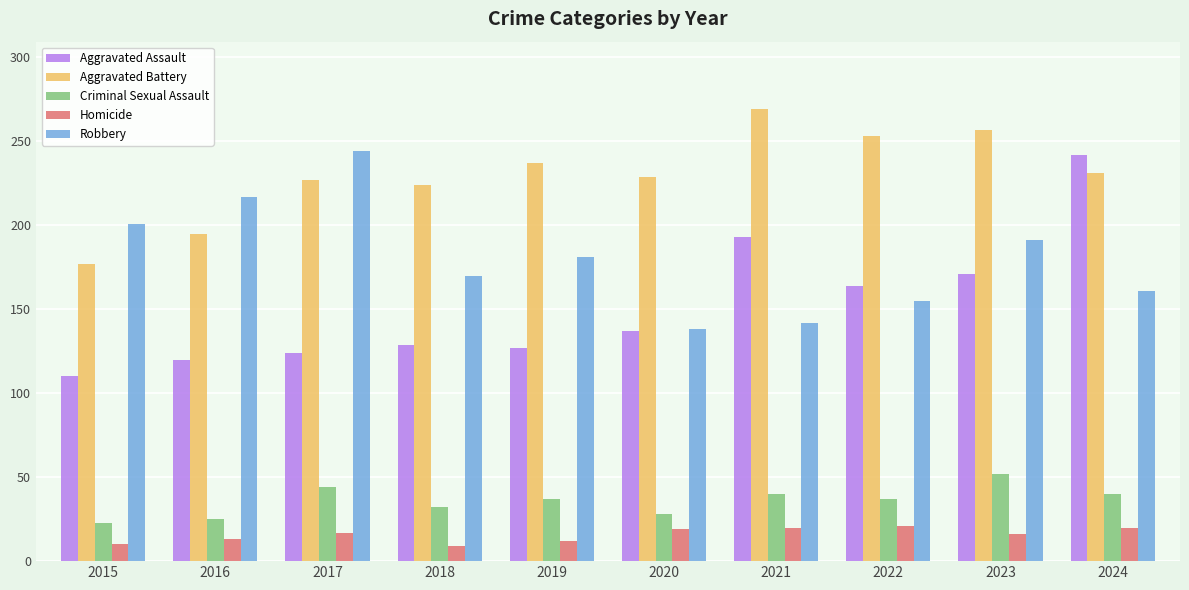

Where does the Robbery series first go above 181?

2015